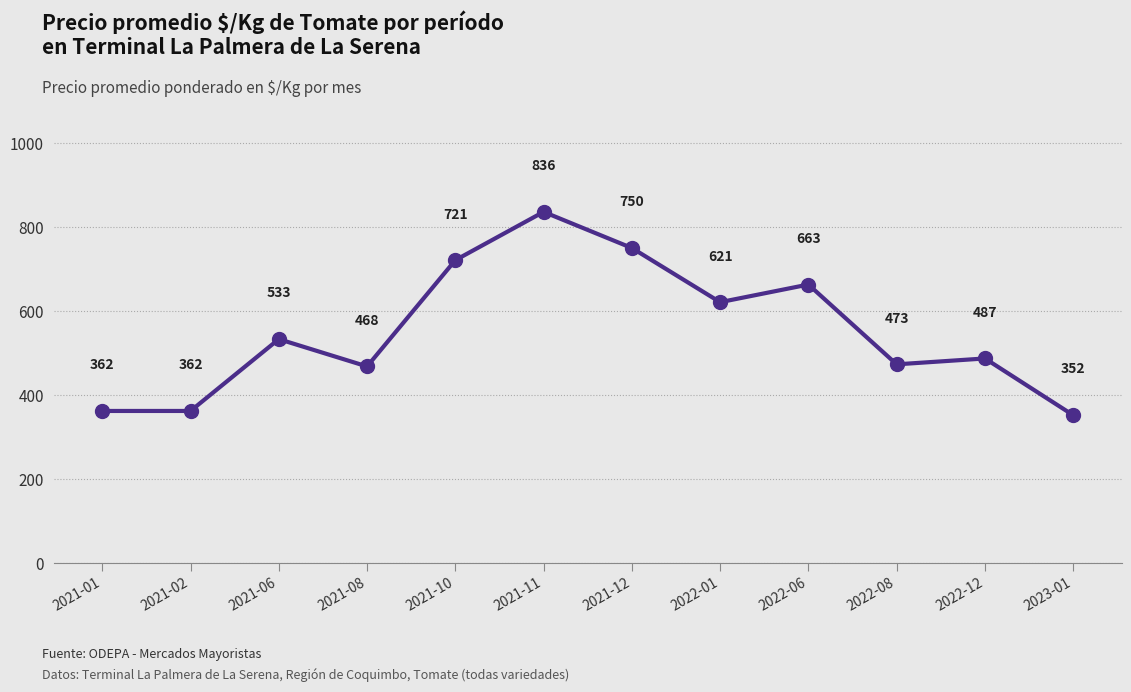

Which has a higher value, 2023-01 or 2021-02?

2021-02